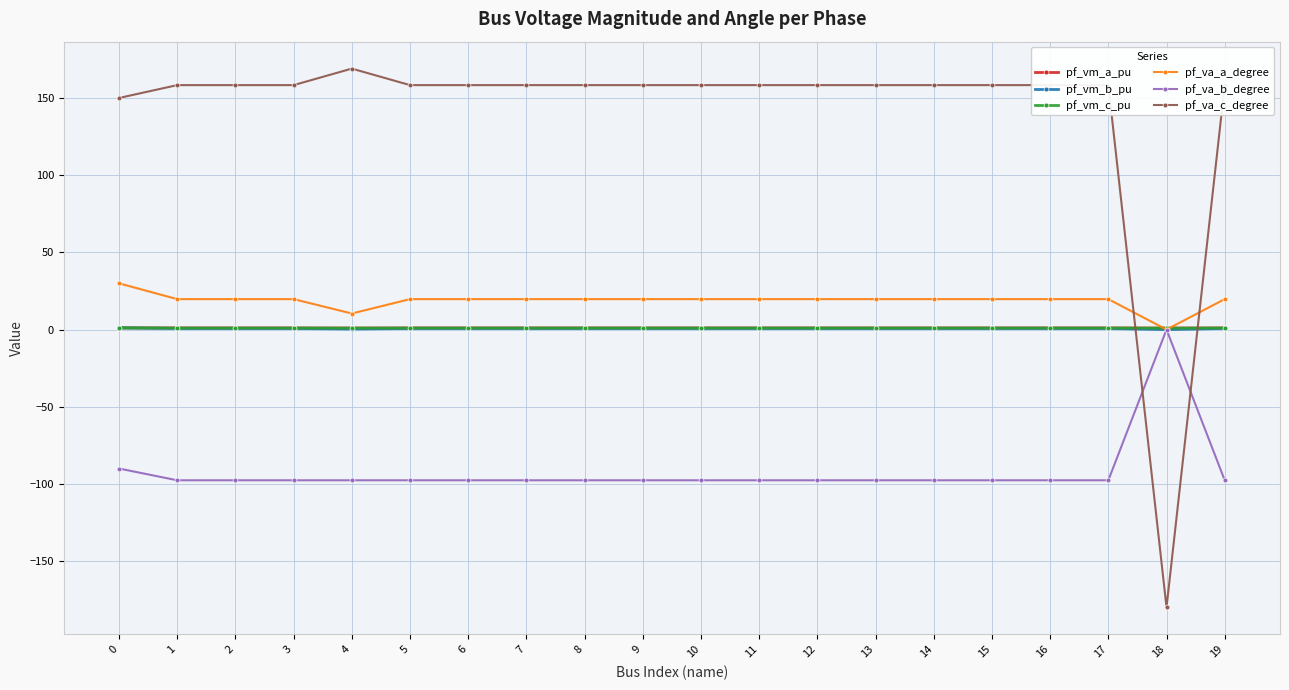

What is the difference between the maximum and minimum values in the pf_va_c_degree series?

349.1